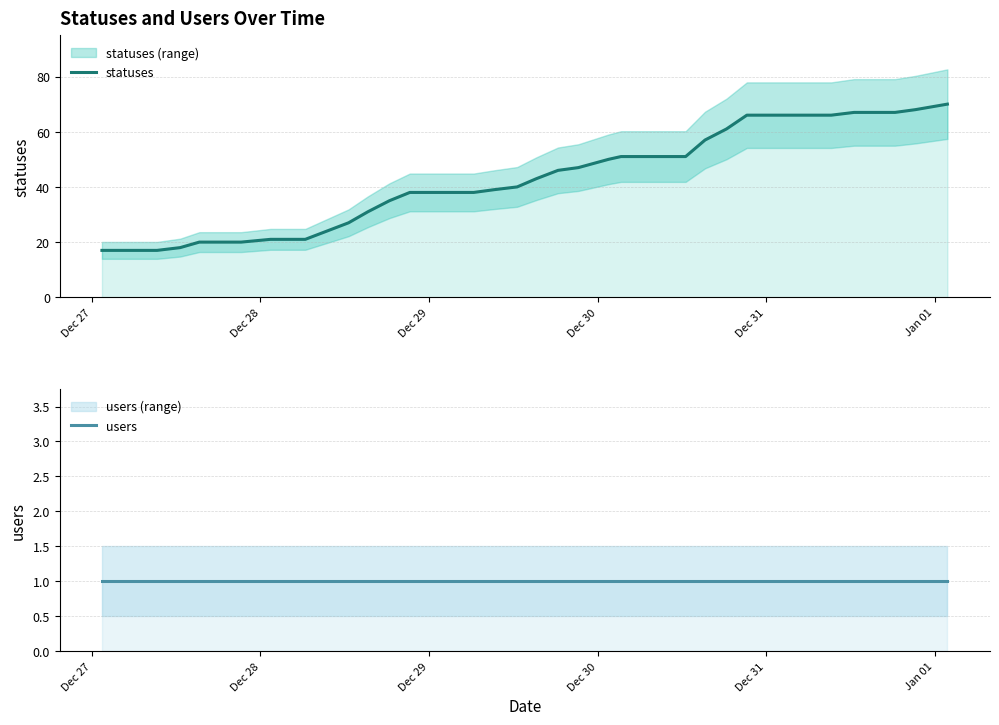

How many lines are shown in the chart?

2